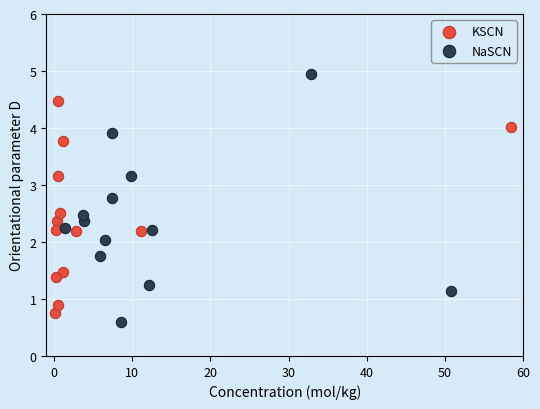

Which series contains the lowest Y value?

NaSCN